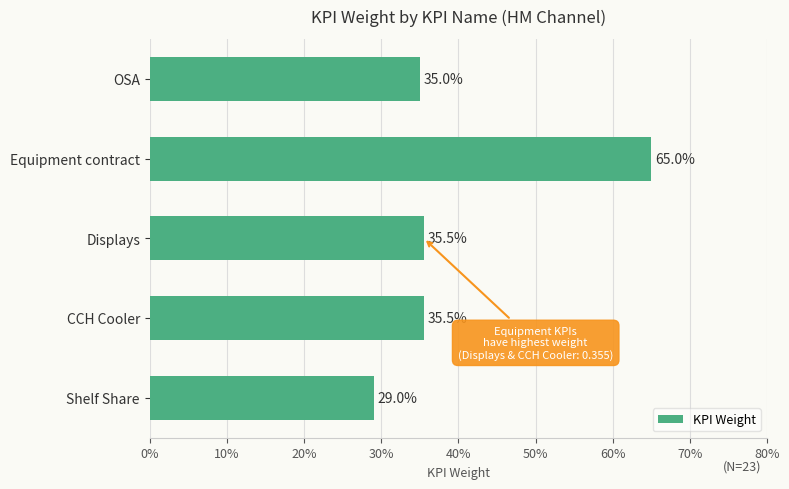

What is the minimum value shown in the chart?

0.3